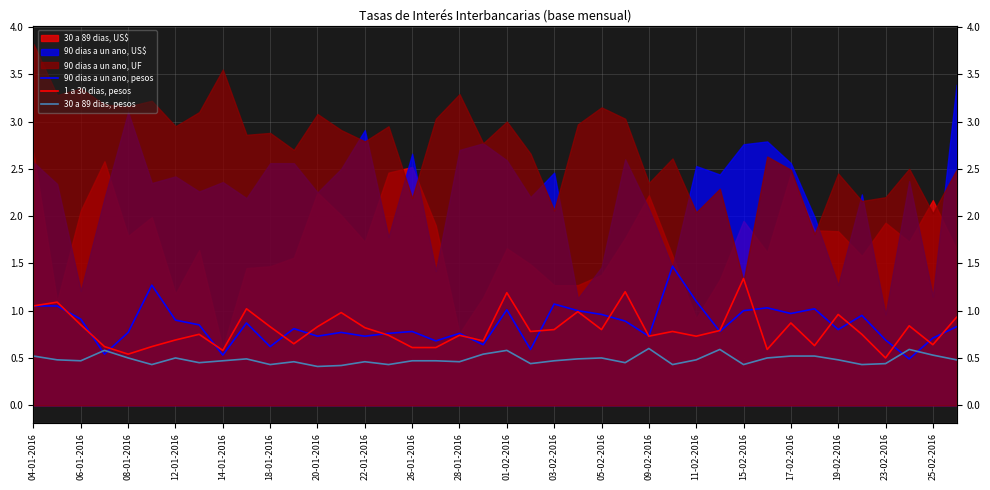

The value of 1 a 30 dias, pesos at 08-01-2016 is 1.0. True or false?

False